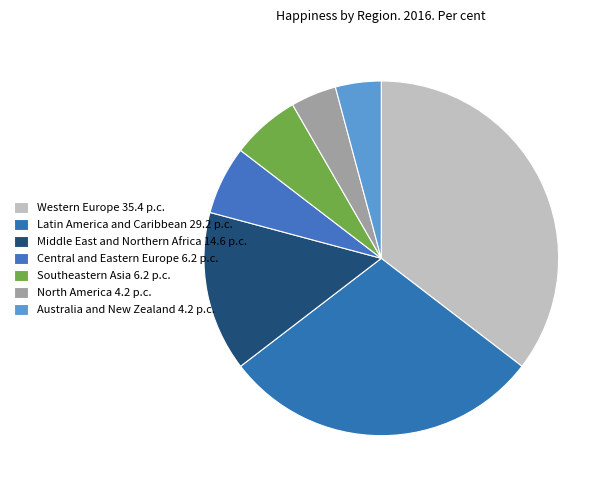

Which category has the smallest portion of the pie?

Australia and New Zealand